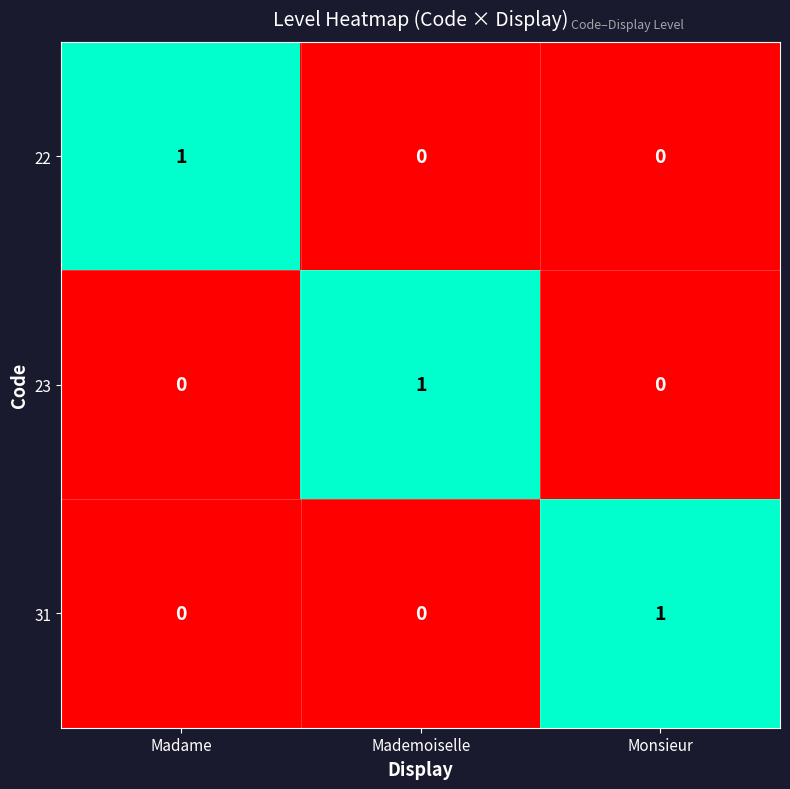

At how many categories does at least one series exceed 0?

3